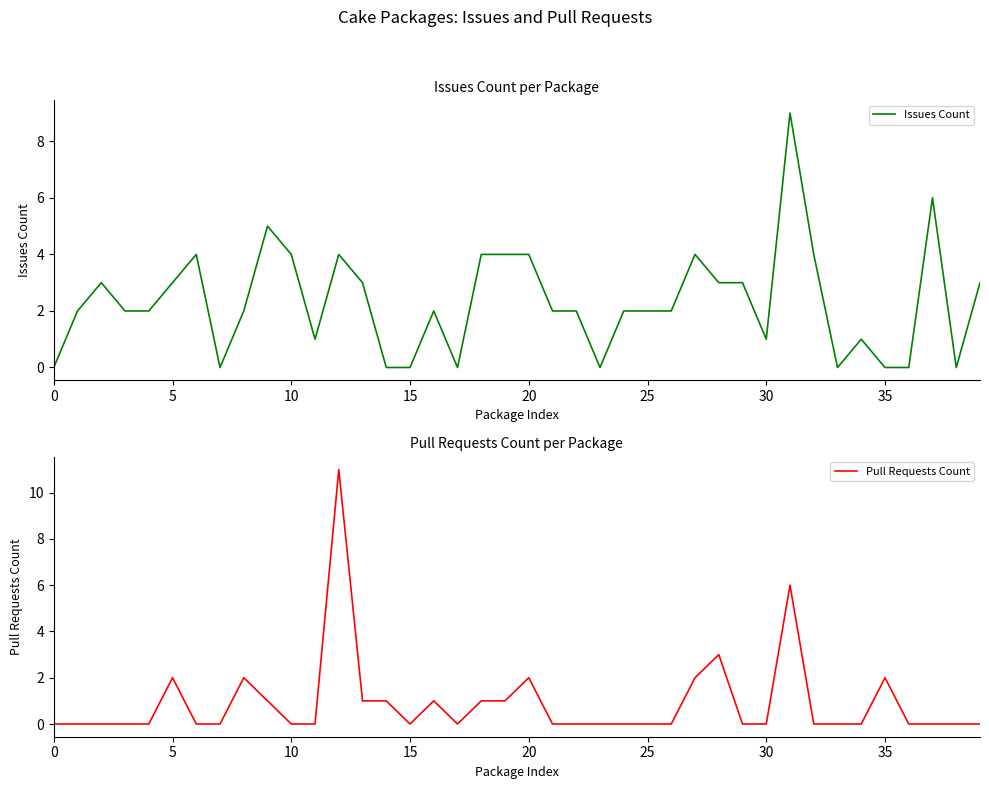

The value of Issues Count at 25 is 2. True or false?

True